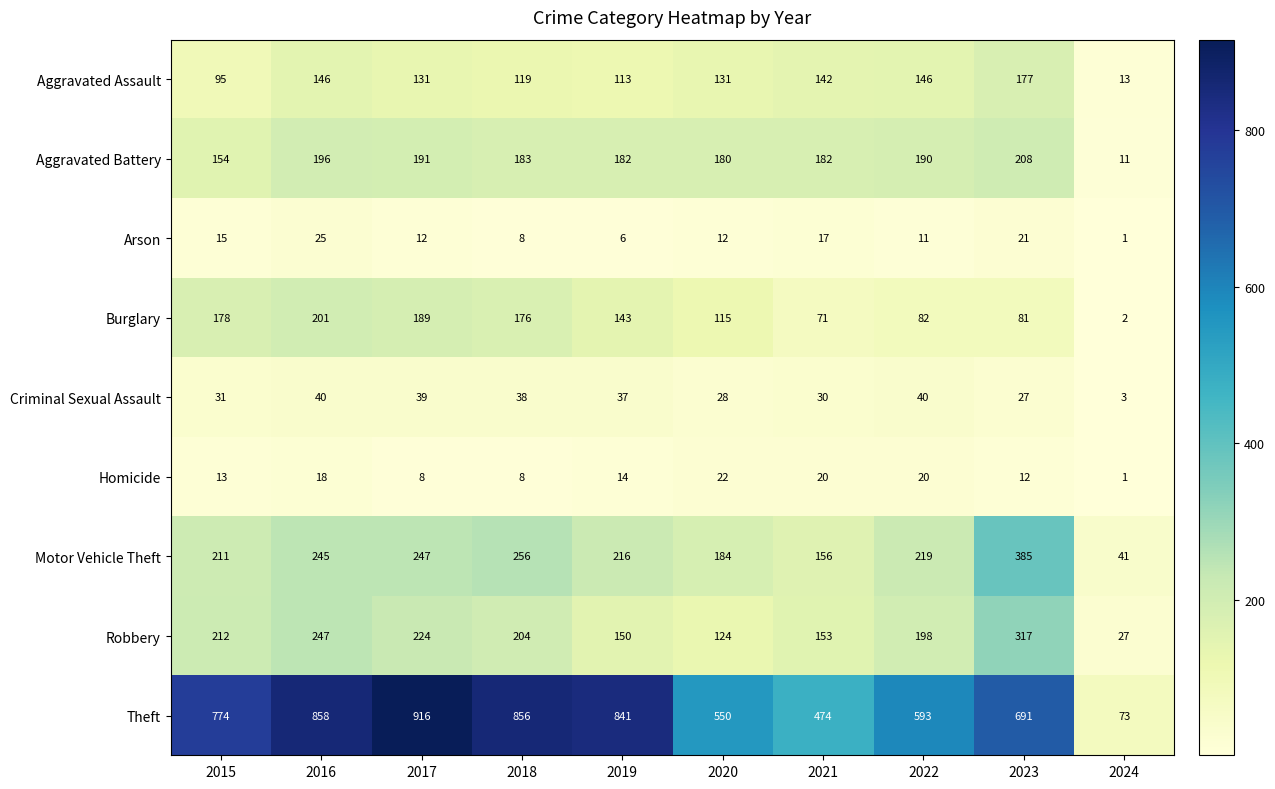

What is the total value across all series at 2021?

1245